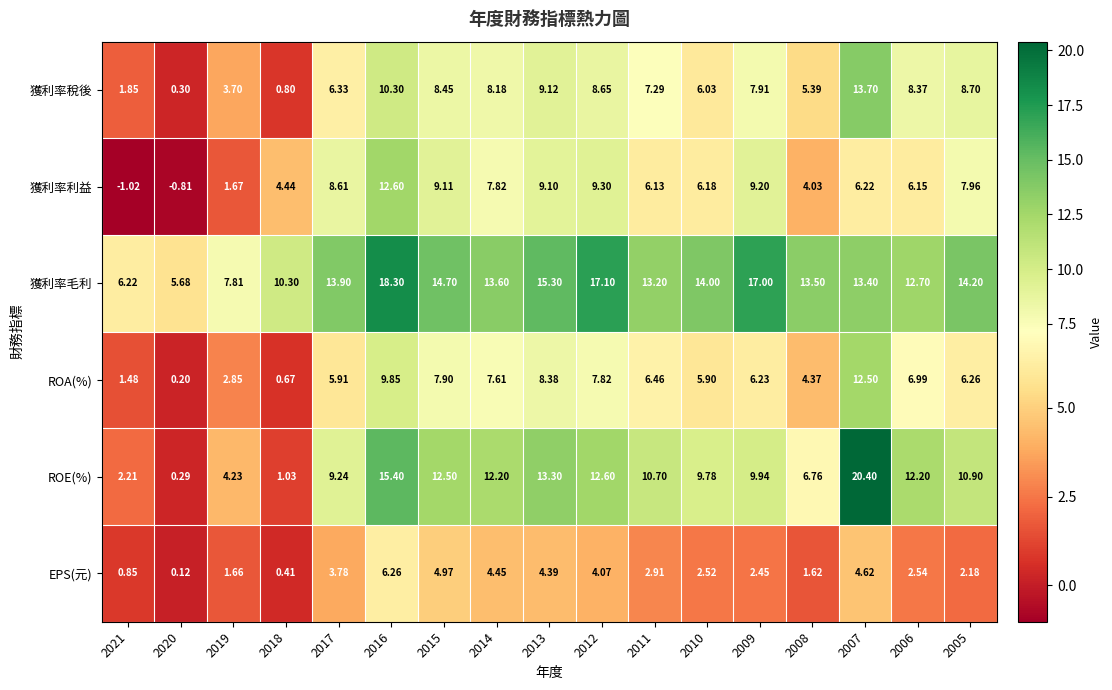

What is the difference between the highest and lowest values at 2007?

15.8